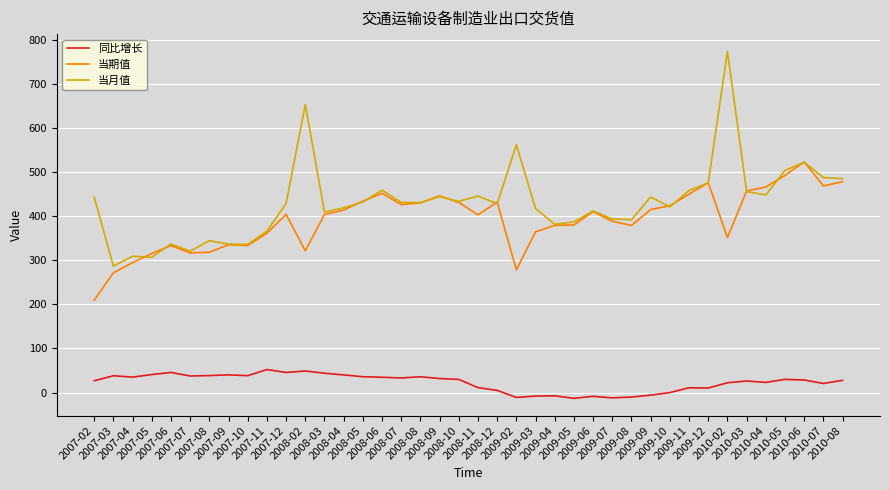

The 当月值 series shows 411.7 at 2009-06. True or false?

True